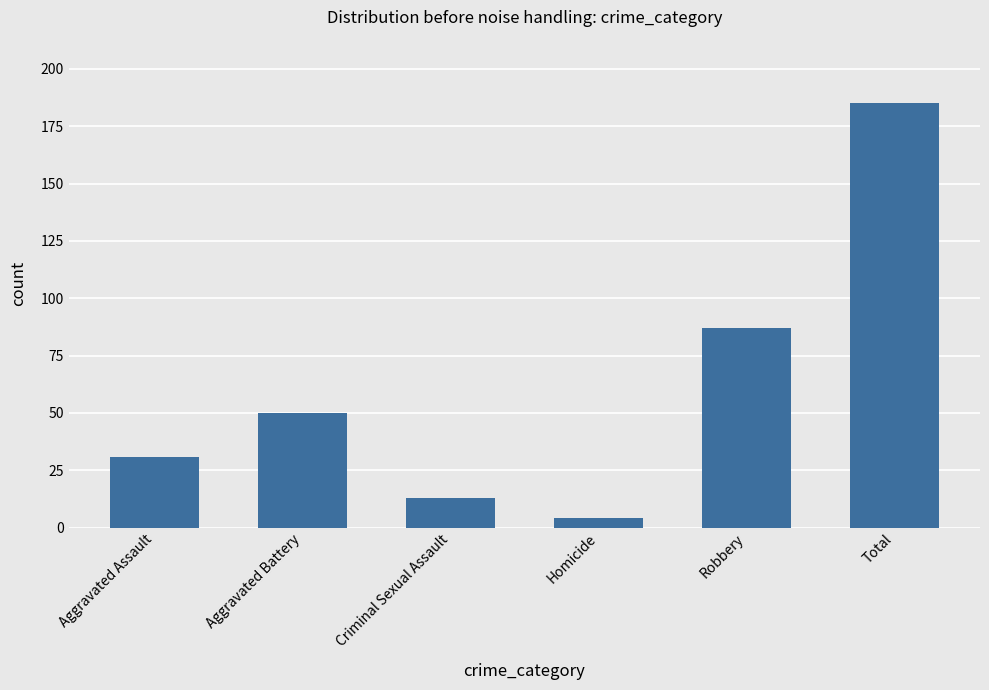

Which has a higher value, Aggravated Assault or Criminal Sexual Assault?

Aggravated Assault